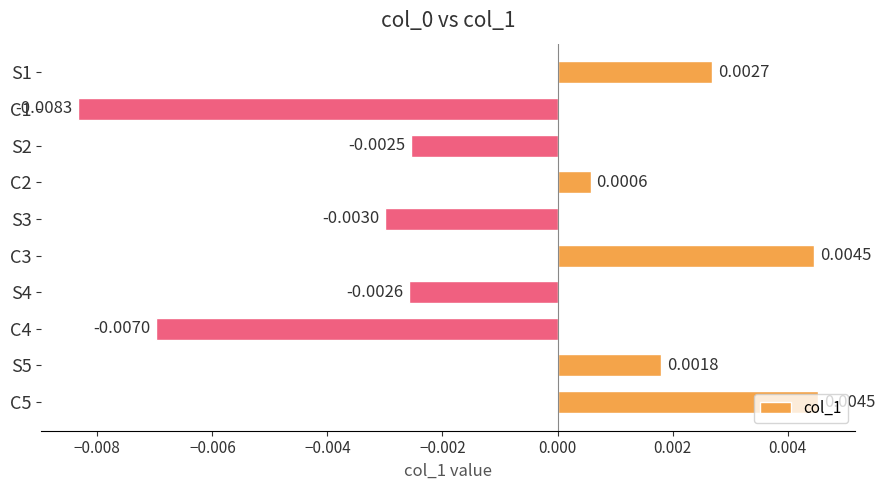

Which has a higher value, S3 or S4?

S4